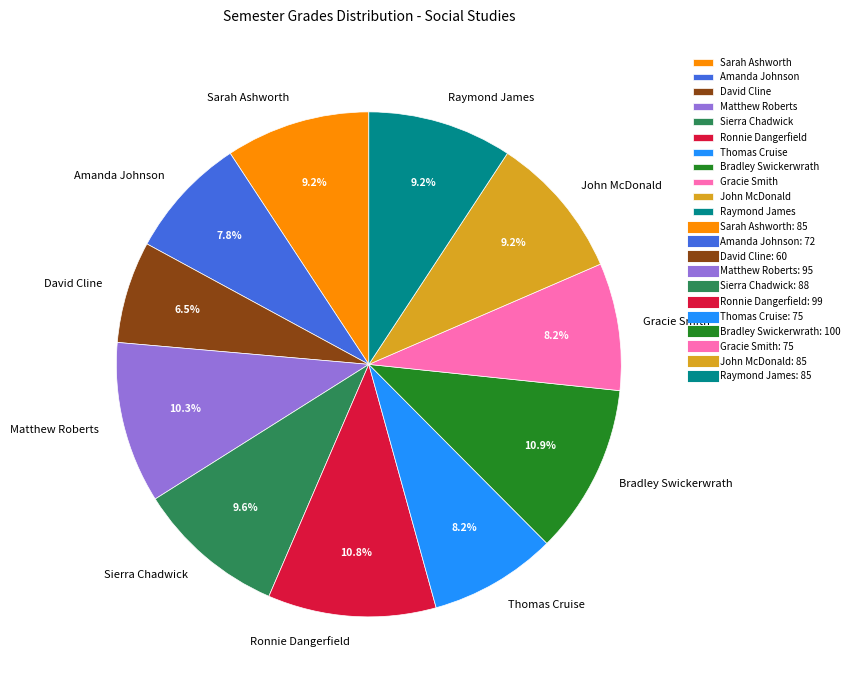

Is it true that Gracie Smith is 8% of the pie?

True